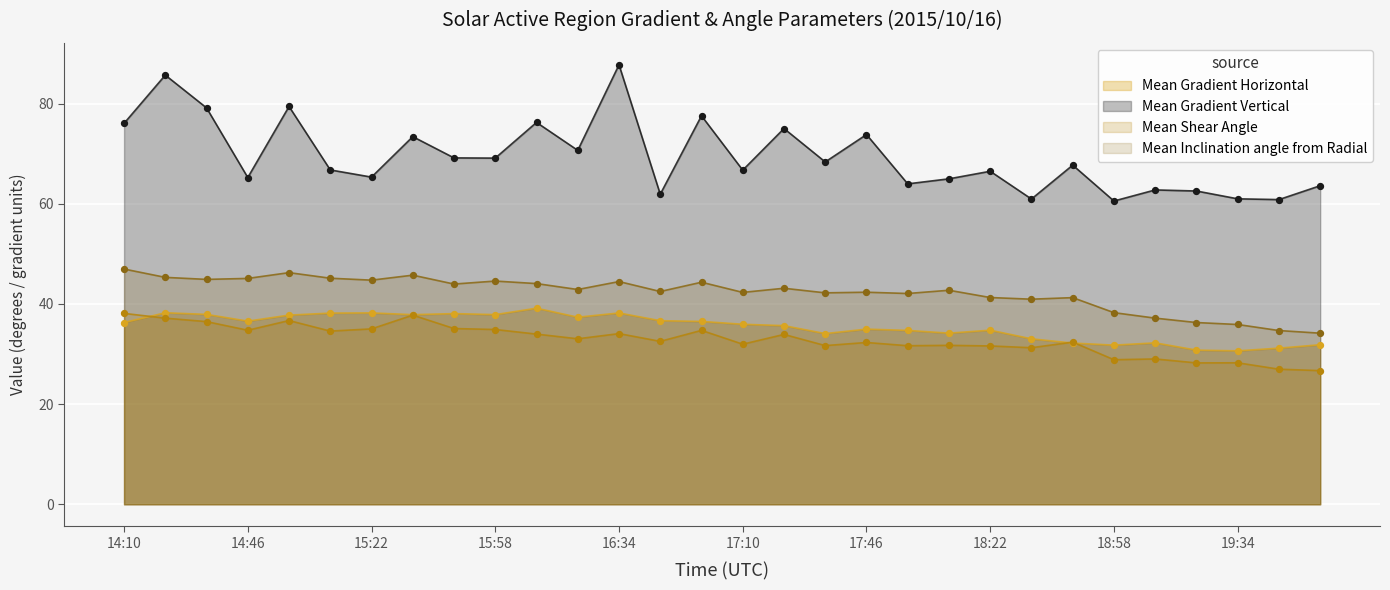

Which series has the largest Y range (max minus min)?

Mean Gradient Vertical